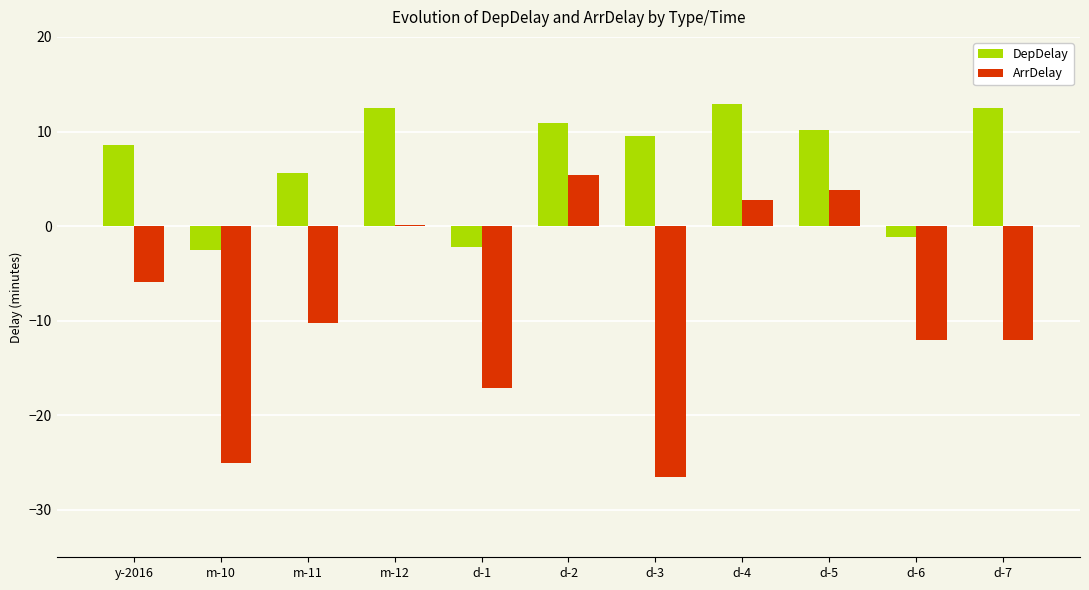

What is the sum of the ArrDelay values at d-3 and d-1?

-43.6